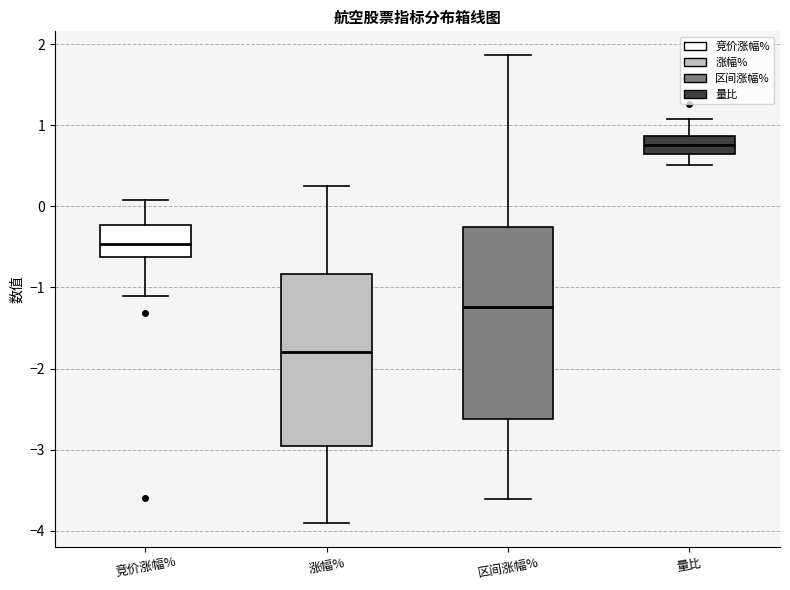

Which box's median line is the highest?

量比